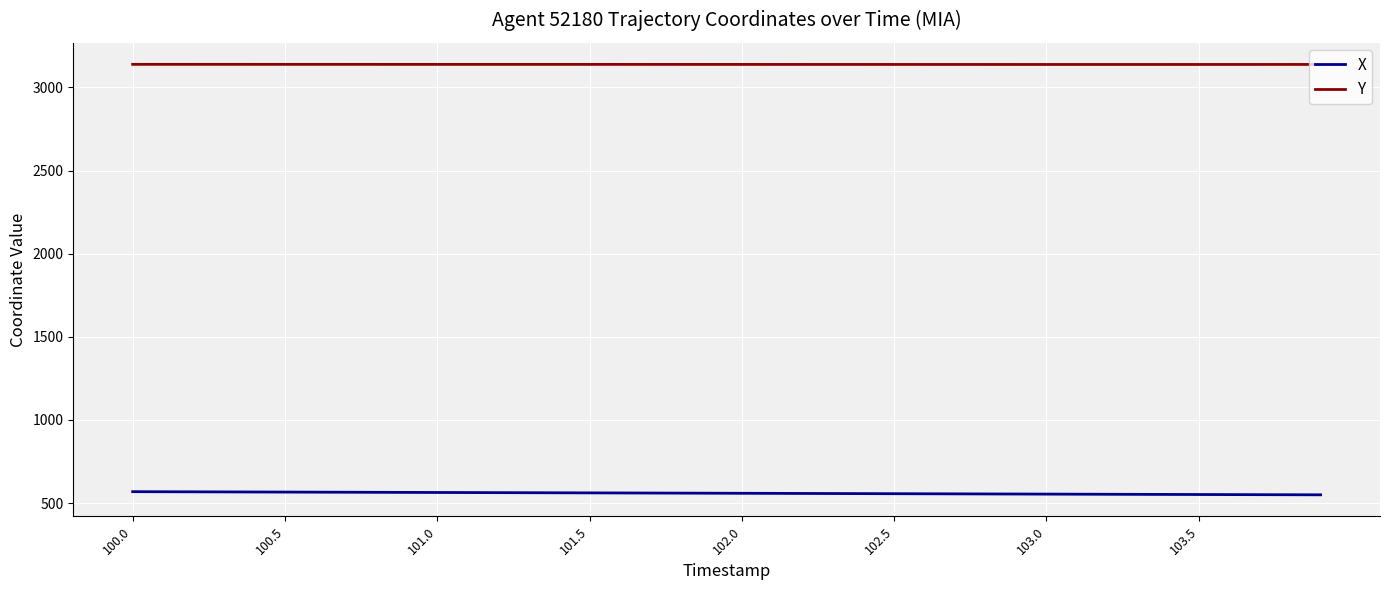

What is the lowest value of the X series?

549.3